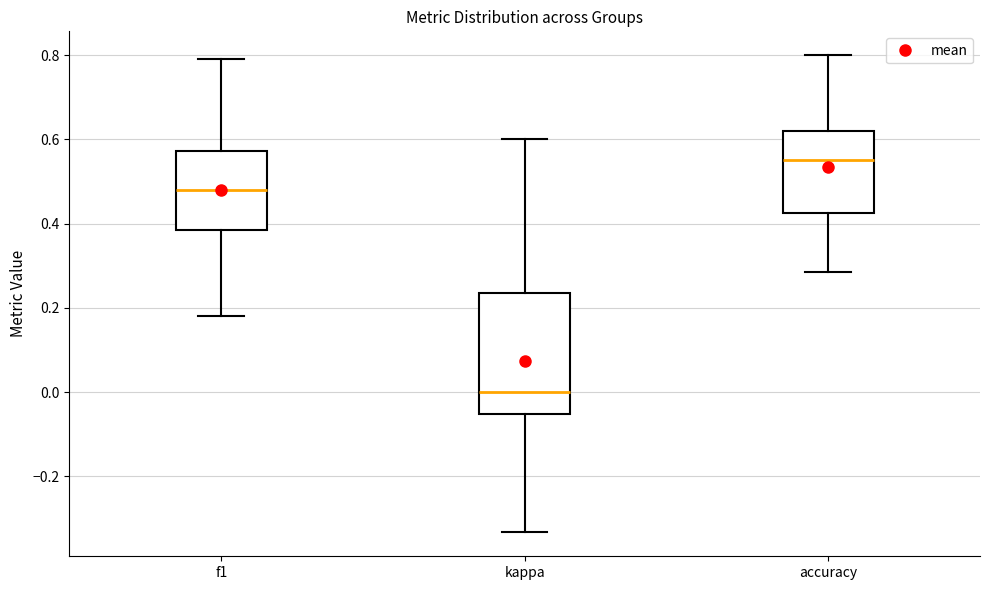

Which box is the tallest, from its lower edge to its upper edge?

kappa